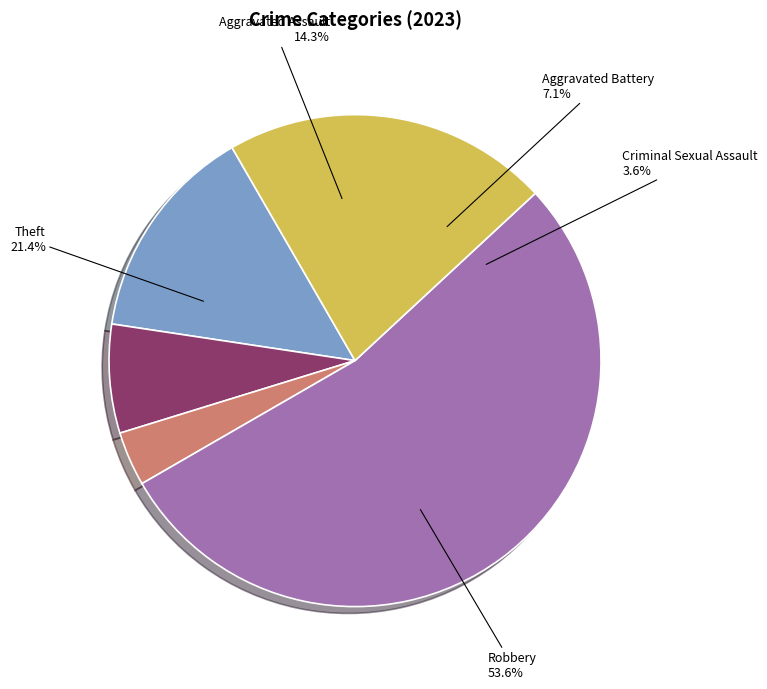

True or false: Theft accounts for 21% of the total.

True